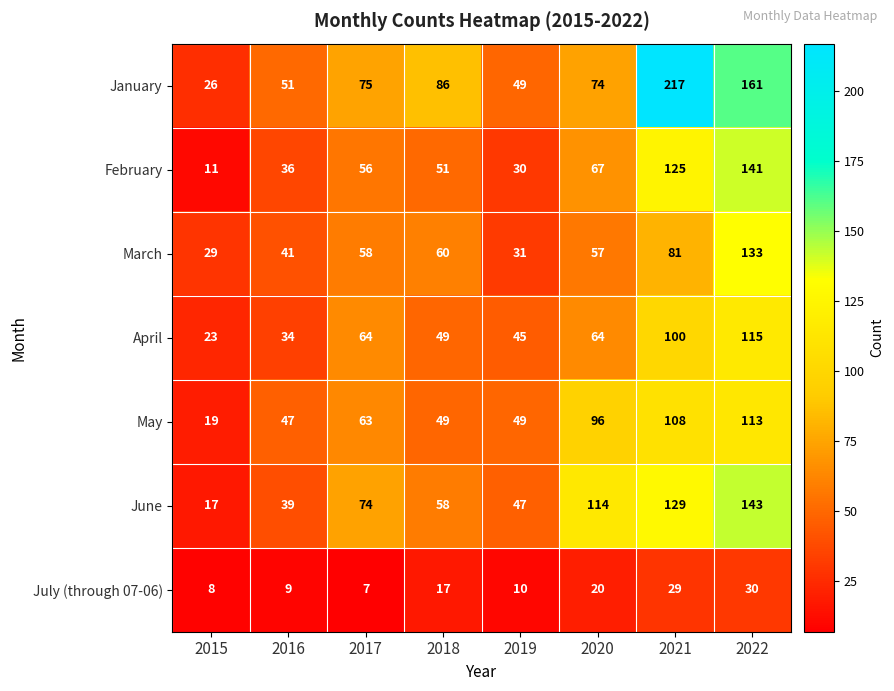

How many distinct data groups are displayed?

7